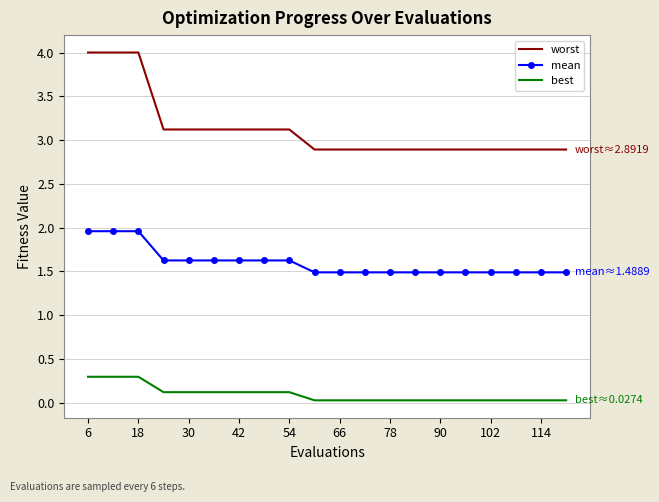

List the series in order of their overall mean, highest first.

worst, mean, best